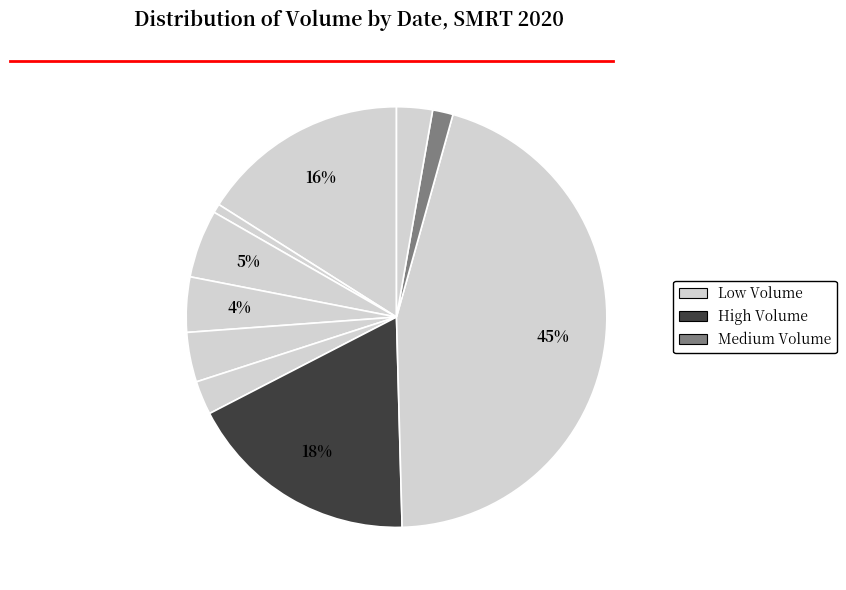

Which slice is the smallest?

2020-03-31